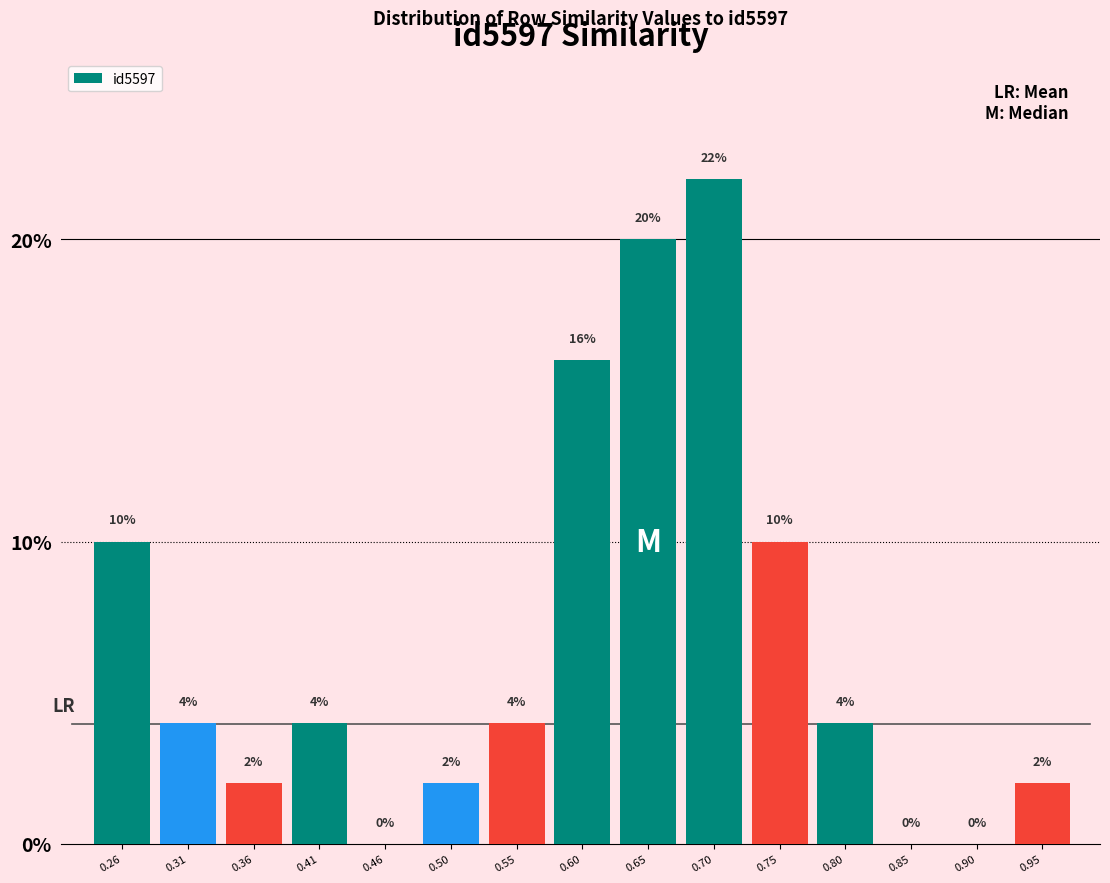

Reading left to right, list all the values displayed in this chart.

0.26=10	0.31=4	0.36=2	0.41=4	0.46=0	0.50=2	0.55=4	0.60=16	0.65=20	0.70=22	0.75=10	0.80=4	0.85=0	0.90=0	0.95=2